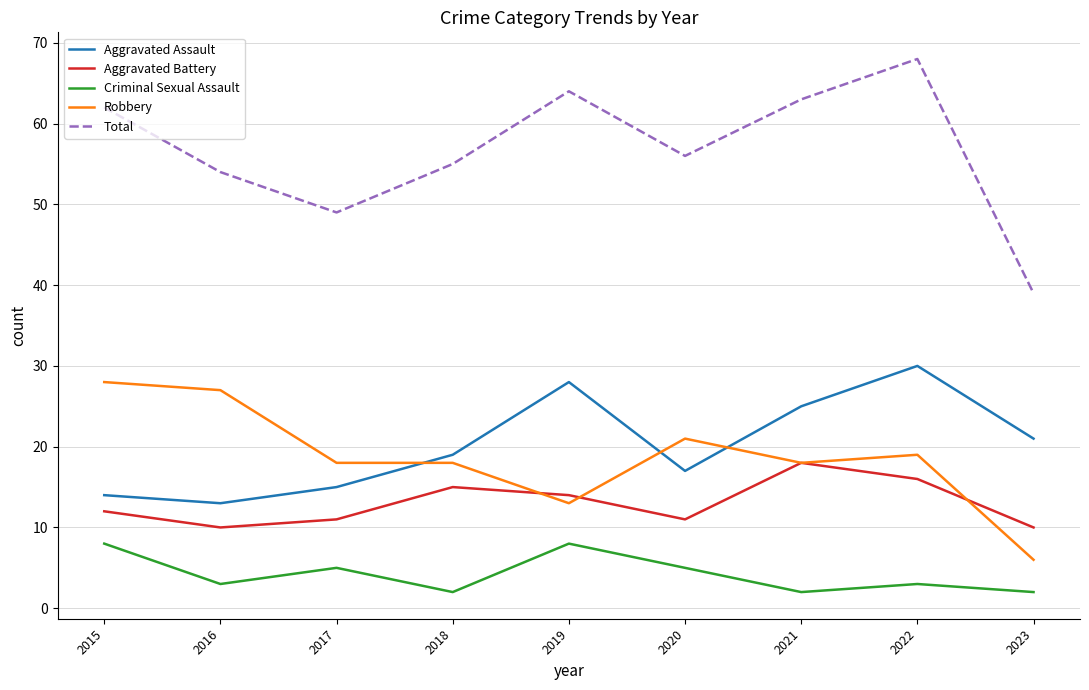

What is the minimum value shown in the chart?

2